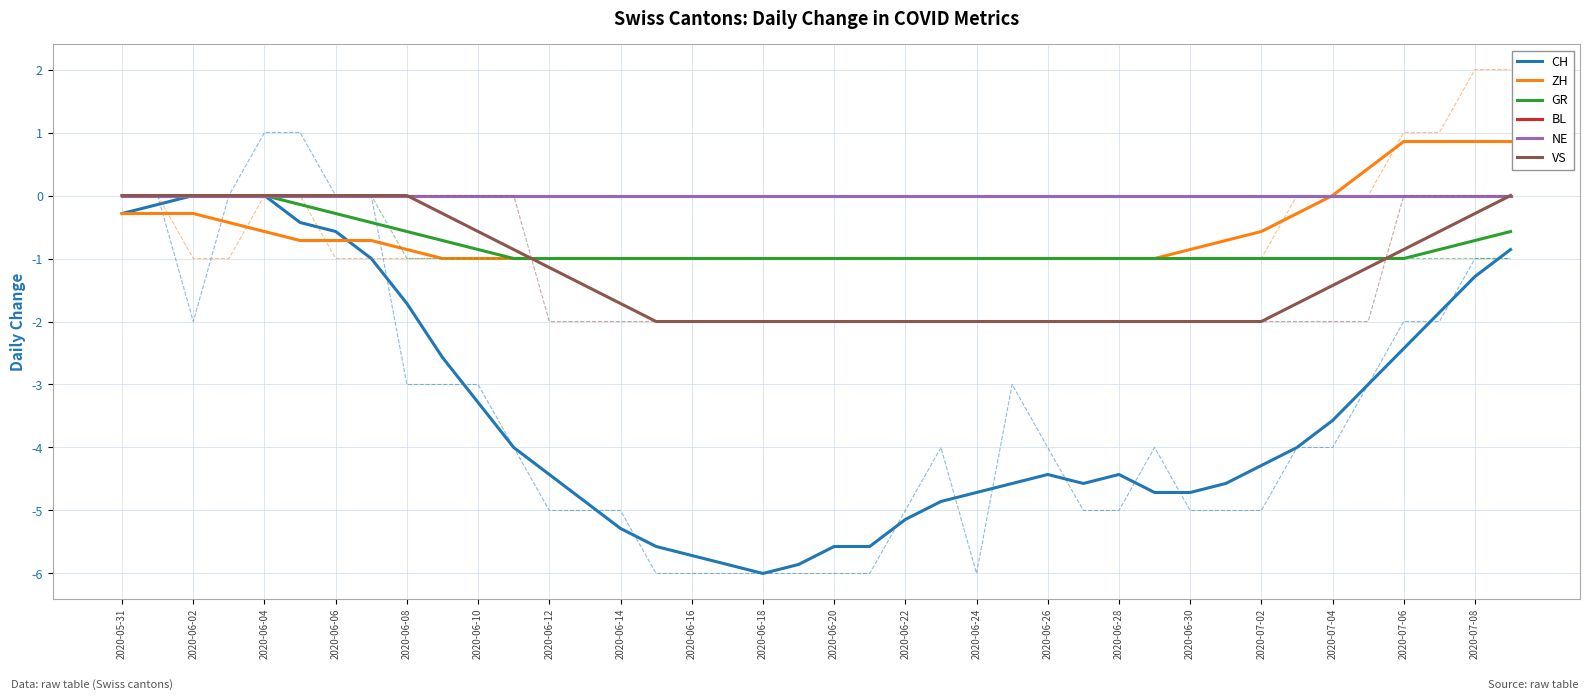

What is the total value across all series at 2020-06-14?

-9.0